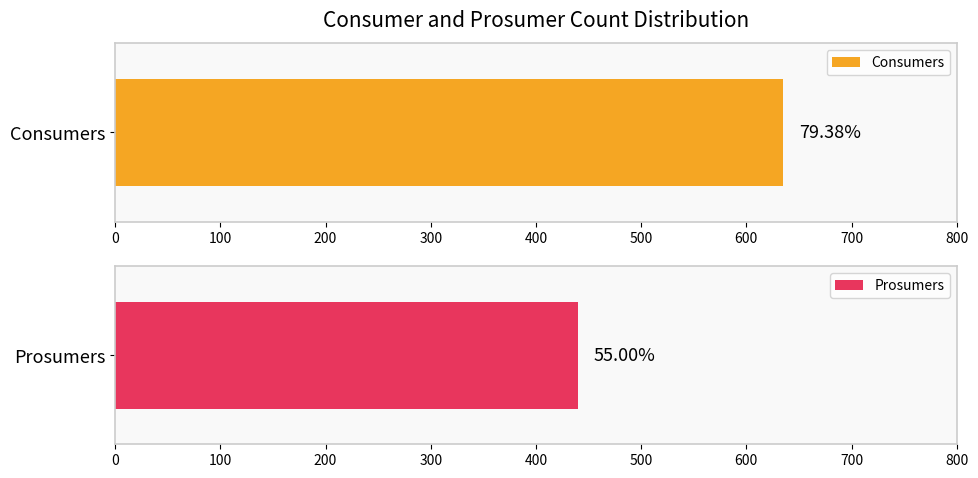

Count the number of data series in this chart.

2